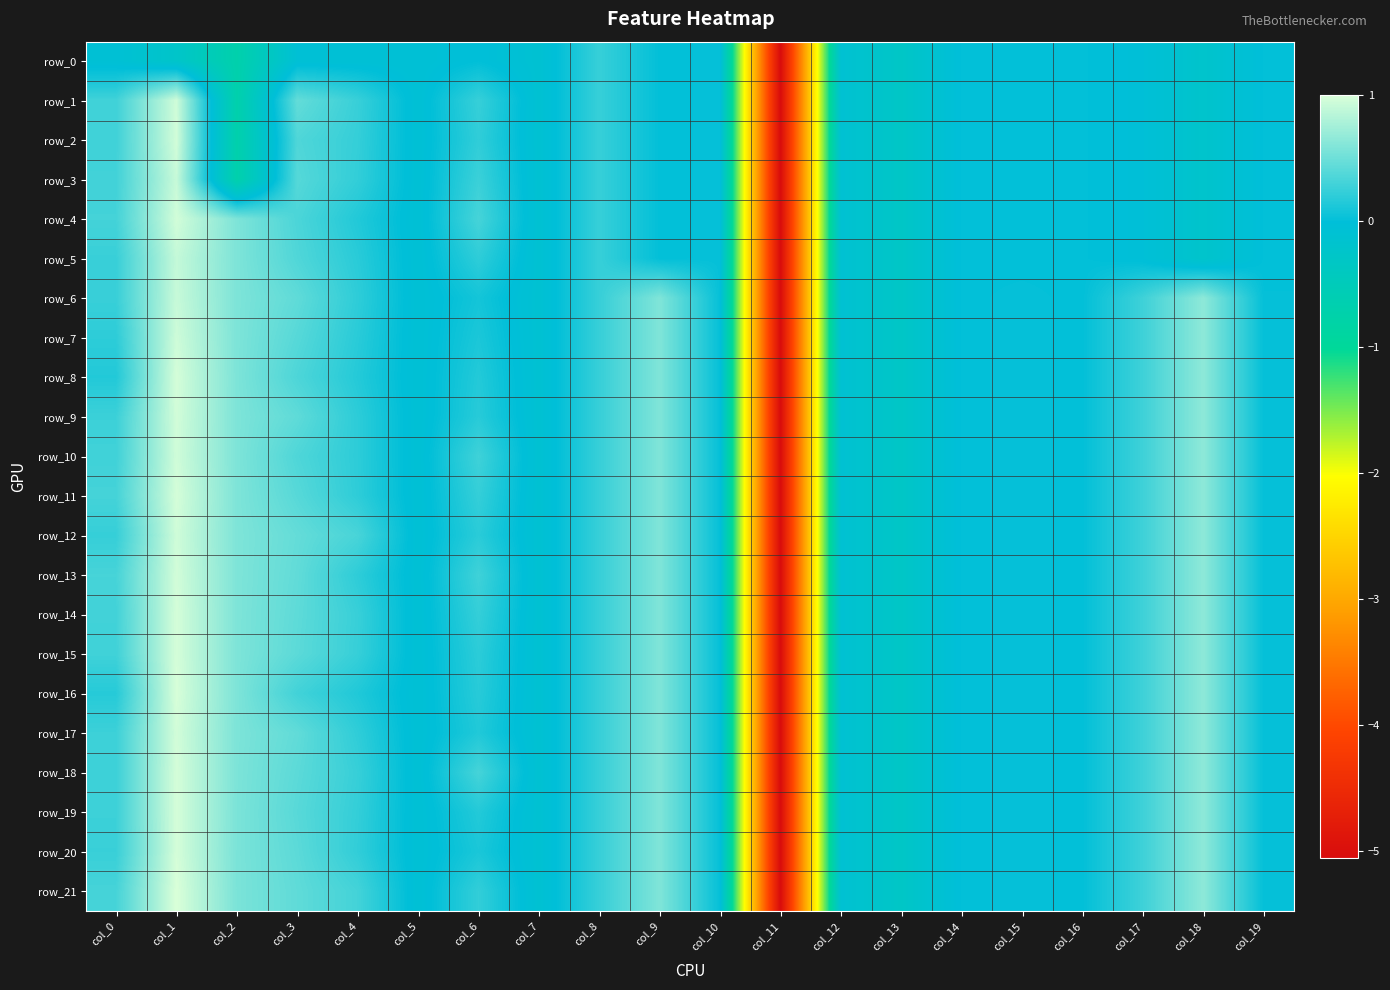

Which category has the lowest value in the row_11 series?

col_11